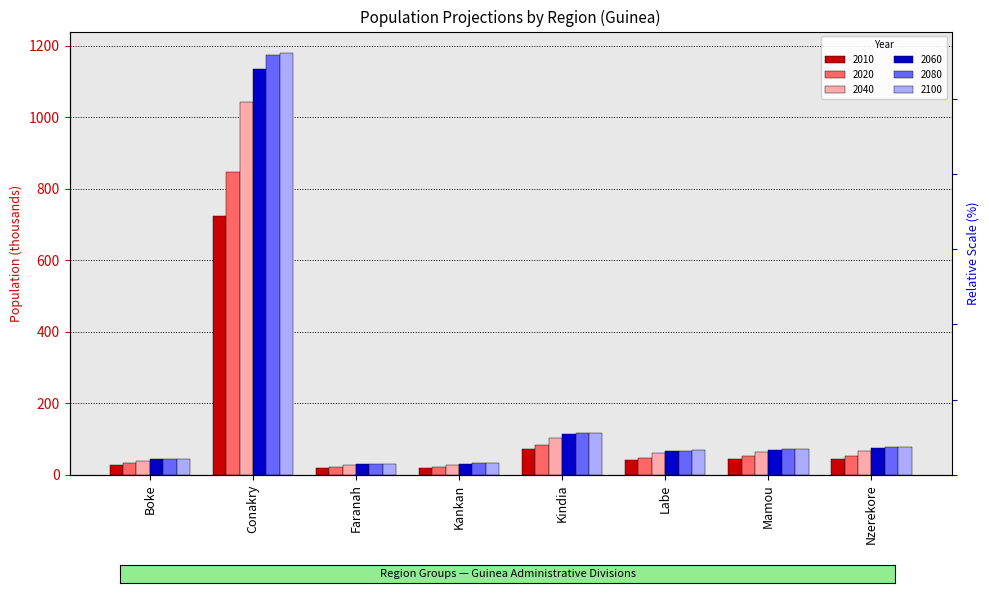

Reading right to left, extract all data points from this chart.

2010: 45.0	43.2	40.4	71.0	18.6	17.7	722.2	26.4
2020: 53.5	51.0	47.8	83.6	22.1	21.0	846.5	31.3
2040: 67.2	63.3	59.5	103.4	27.7	26.2	1043.1	38.9
2060: 74.1	69.1	65.1	112.6	30.4	28.7	1135.2	42.5
2080: 77.1	71.4	67.4	116.2	31.6	29.8	1172.5	43.9
2100: 77.7	71.8	67.9	116.7	31.9	30.0	1180.2	44.2